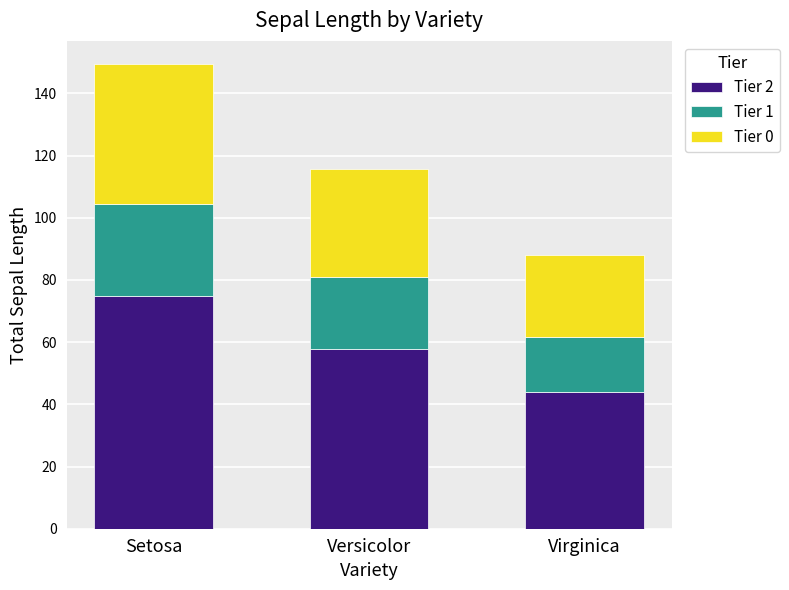

How many values in the Tier 2 series are below 57?

1